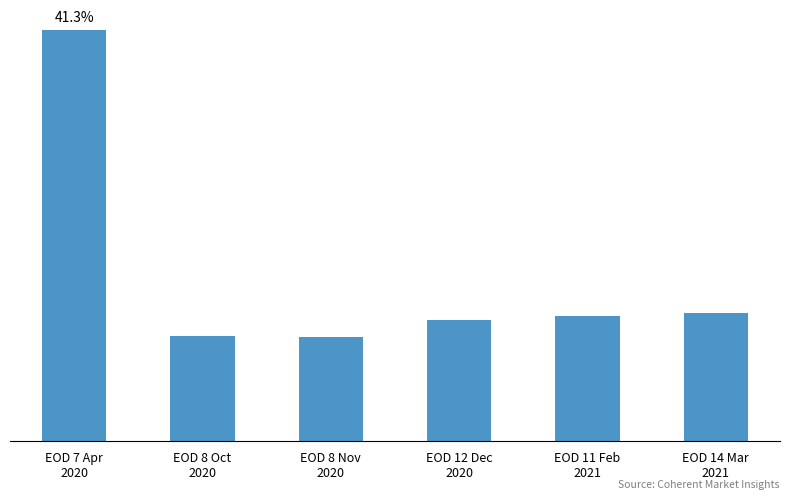

At which label is the value closest to 9620?

EOD 14 Mar
2021